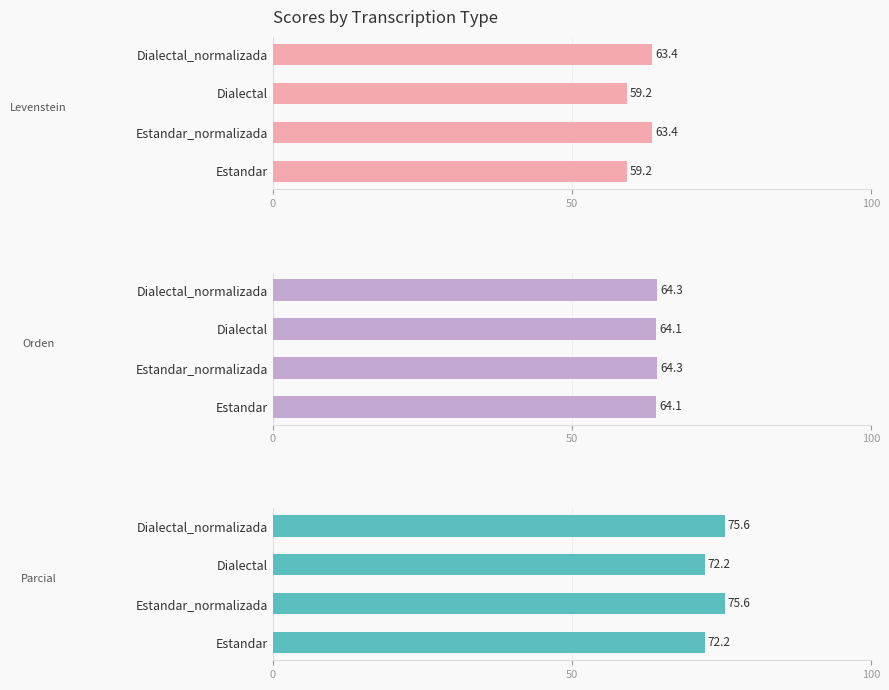

Reading left to right, list all the values displayed in this chart.

Levenstein: 59.2	63.4	59.2	63.4
Orden: 64.1	64.3	64.1	64.3
Parcial: 72.2	75.6	72.2	75.6